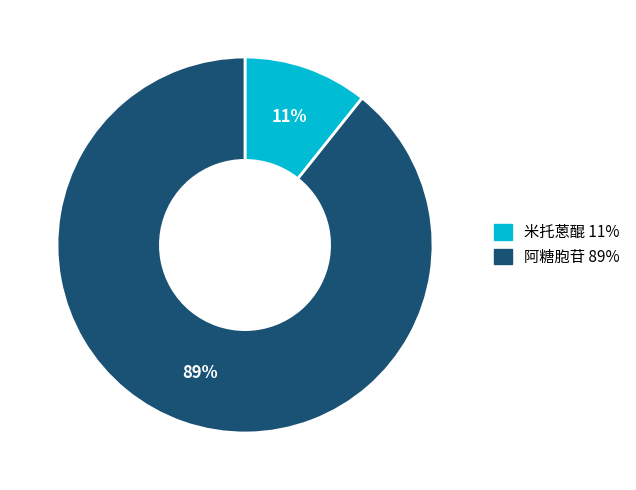

Between 阿糖胞苷 and 米托蒽醌, which is larger?

阿糖胞苷